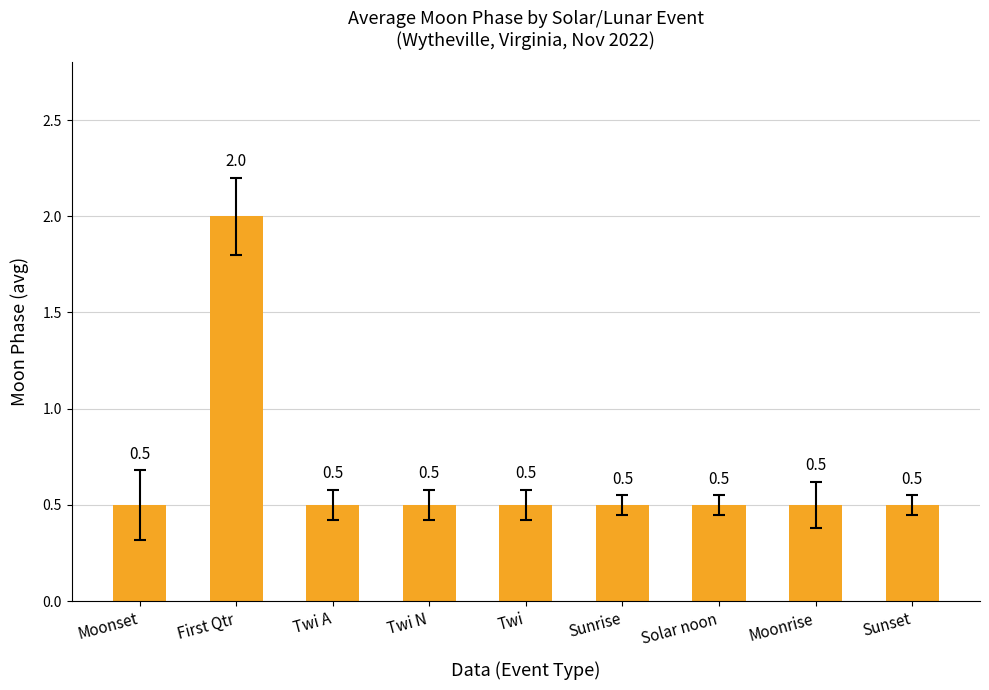

What position from the right is Solar noon?

3